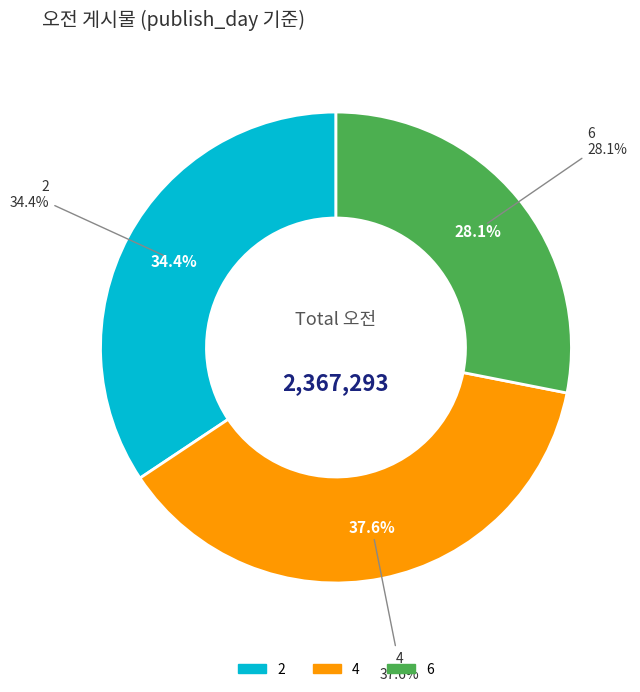

Is it true that 6 is 28% of the pie?

True